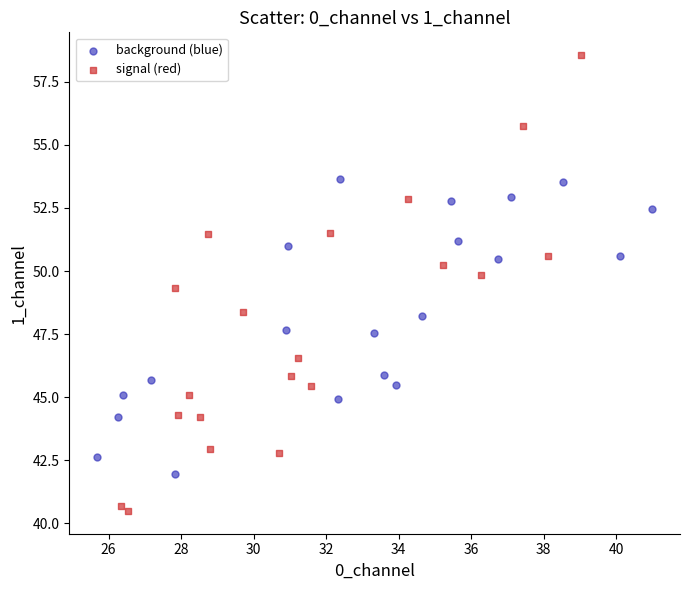

Which series reaches the maximum Y coordinate?

signal (red)